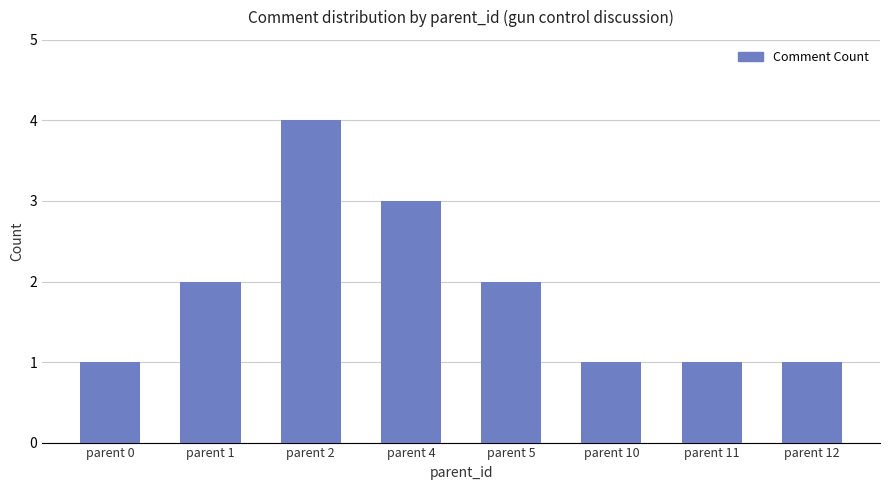

What is the sum of all values?

15